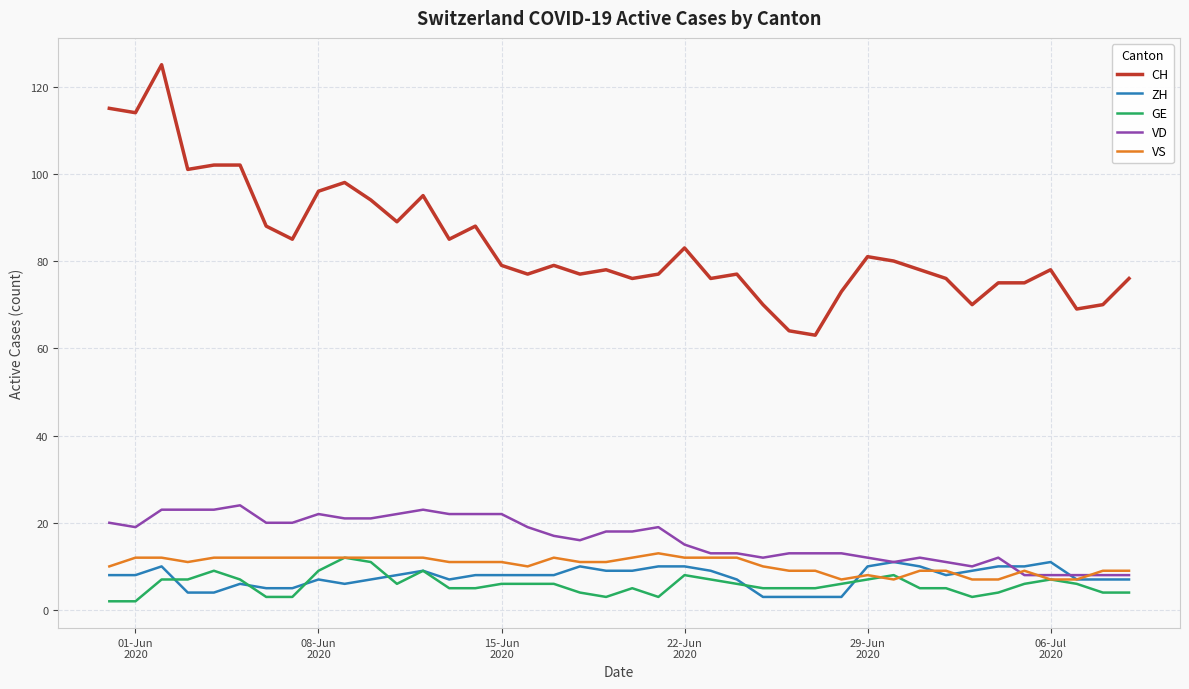

True or false: CH and GE cross at least once.

False